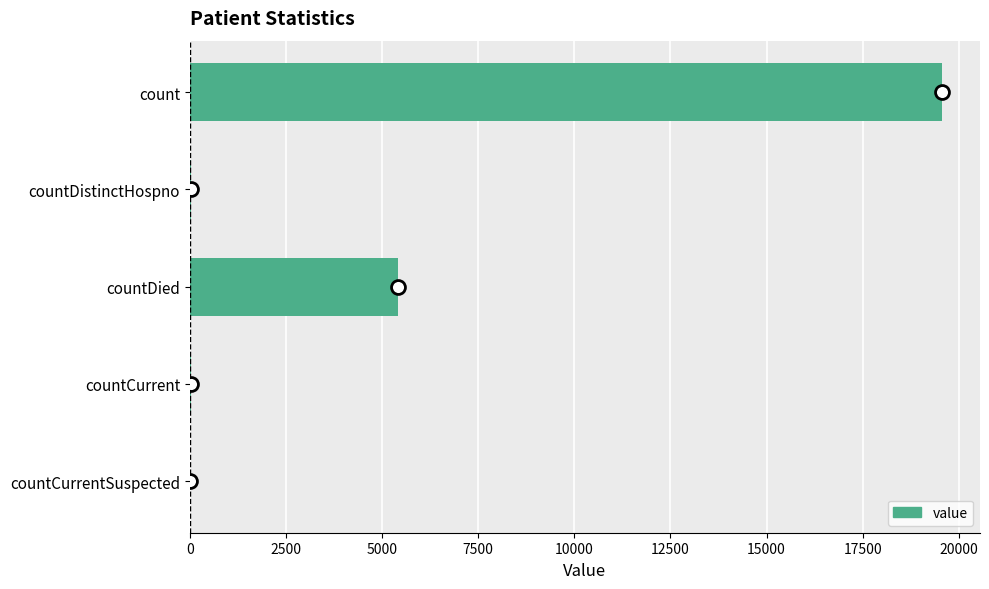

Where is the data nearest to the value 9786?

countDied